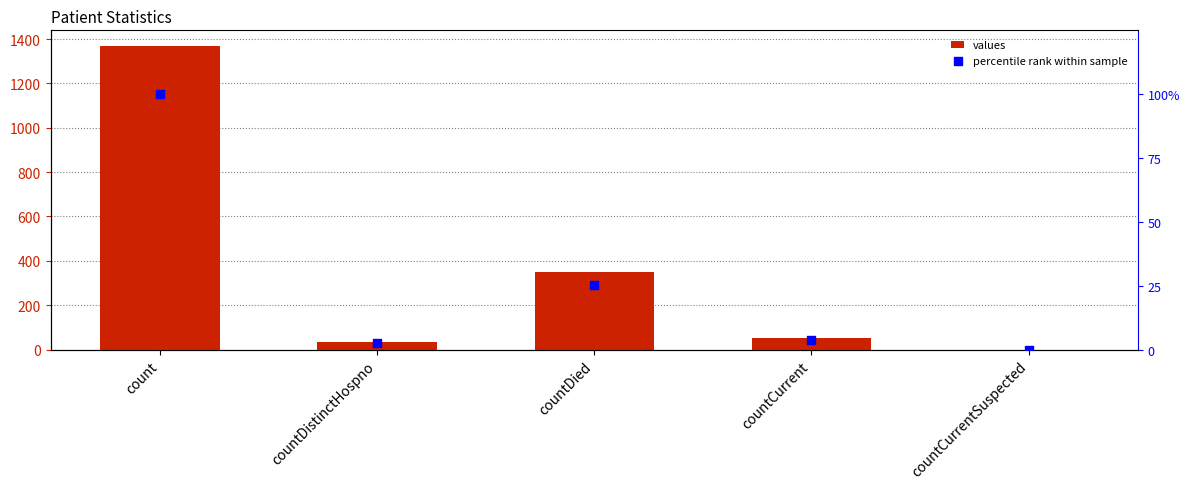

Is the value of values at countDistinctHospno greater than the value of percentile rank at countDistinctHospno?

Yes